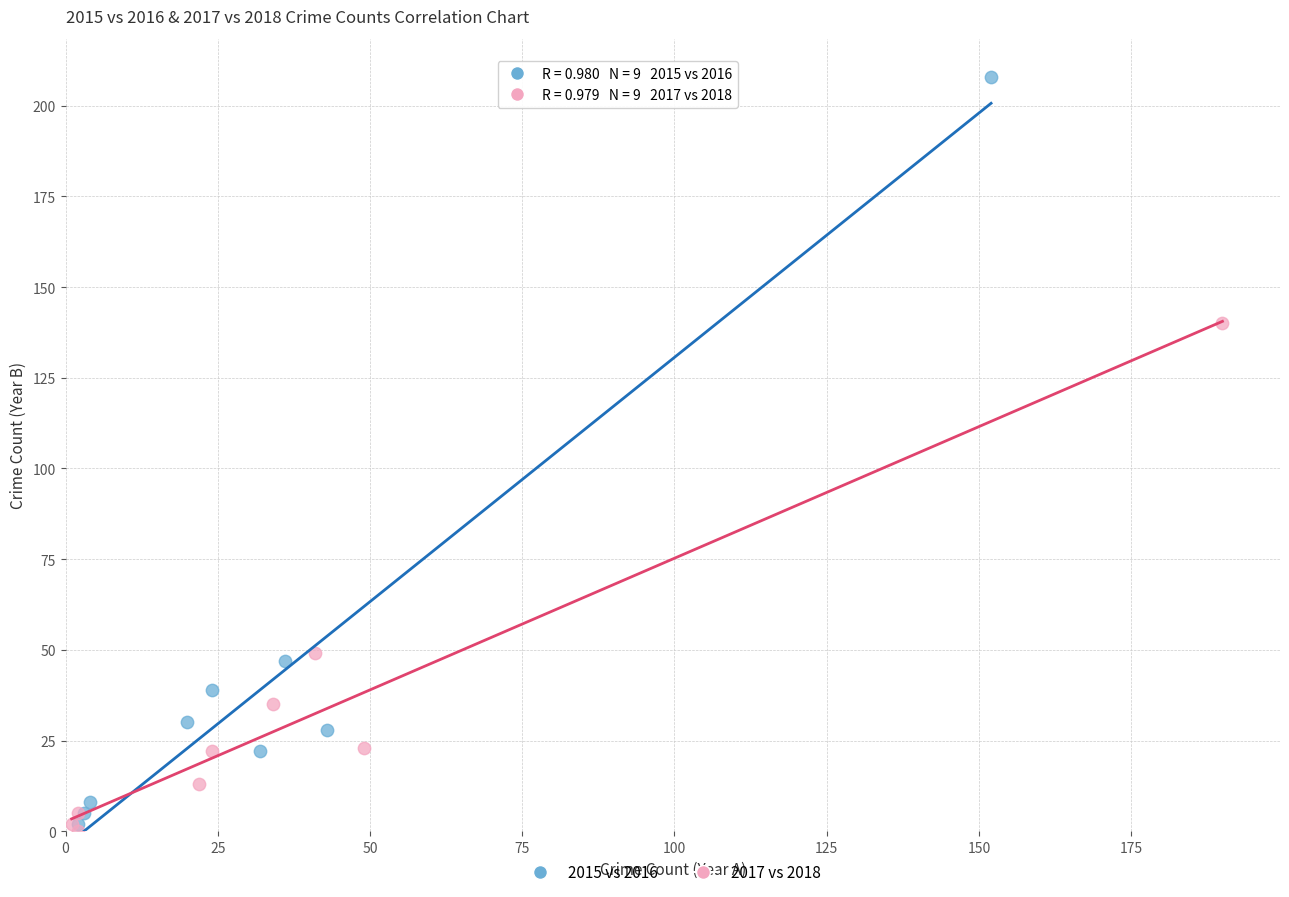

What are all the series names shown in the legend?

2015 vs 2016, 2017 vs 2018